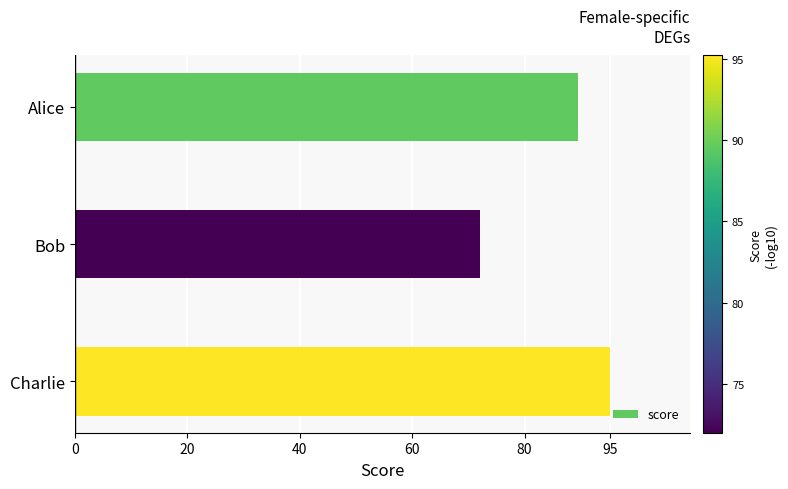

What is the difference between the maximum and second lowest values?

5.7